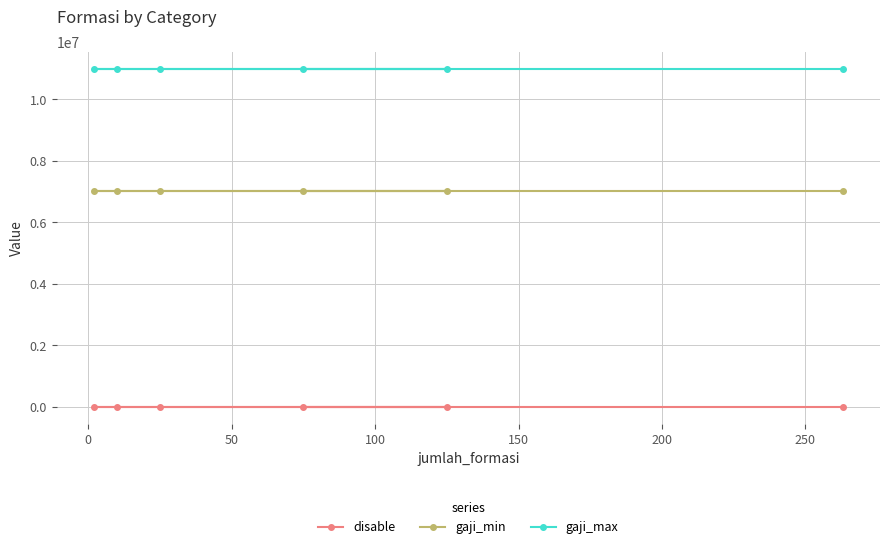

What is the highest value of the gaji_min series?

7000000